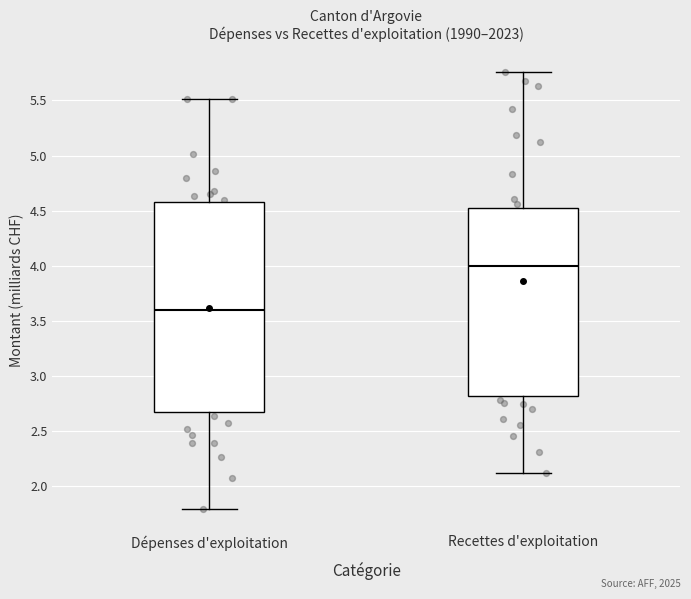

Reading left to right, read every box against the y-axis: the position of its median line, the range the box covers, and the ends of its whiskers. The values are not printed on the chart, so give them approximately, as read against the axis.

Dépenses d'exploitation: median 3.60, box 2.65 to 4.55, whiskers 1.80 to 5.50
Recettes d'exploitation: median 4.00, box 2.80 to 4.55, whiskers 2.10 to 5.75